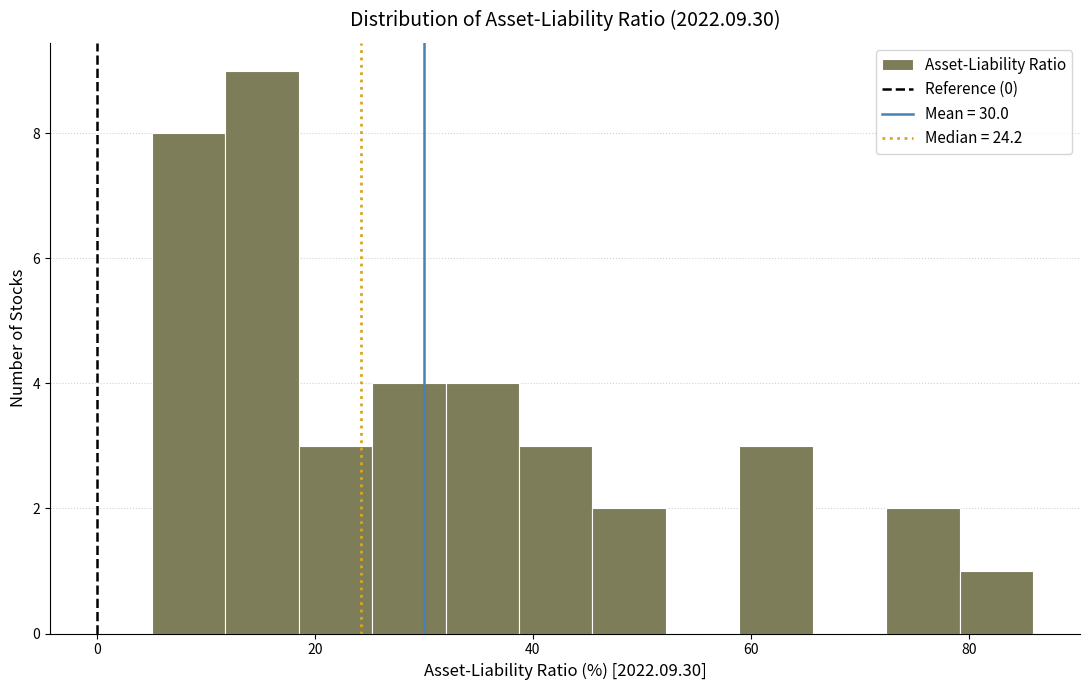

Around what value on the x-axis is the tallest bar? Give the approximate position of its centre, as read against the axis.

16